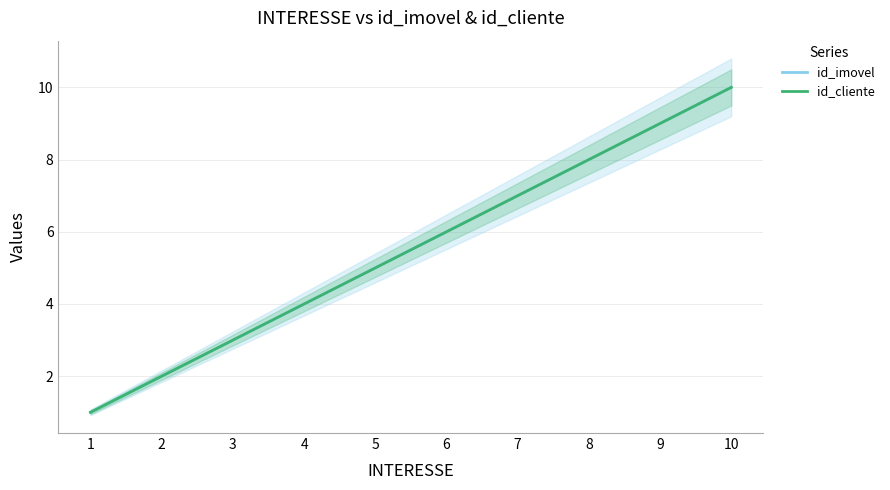

Which series changed the most between 1 and 10?

id_imovel